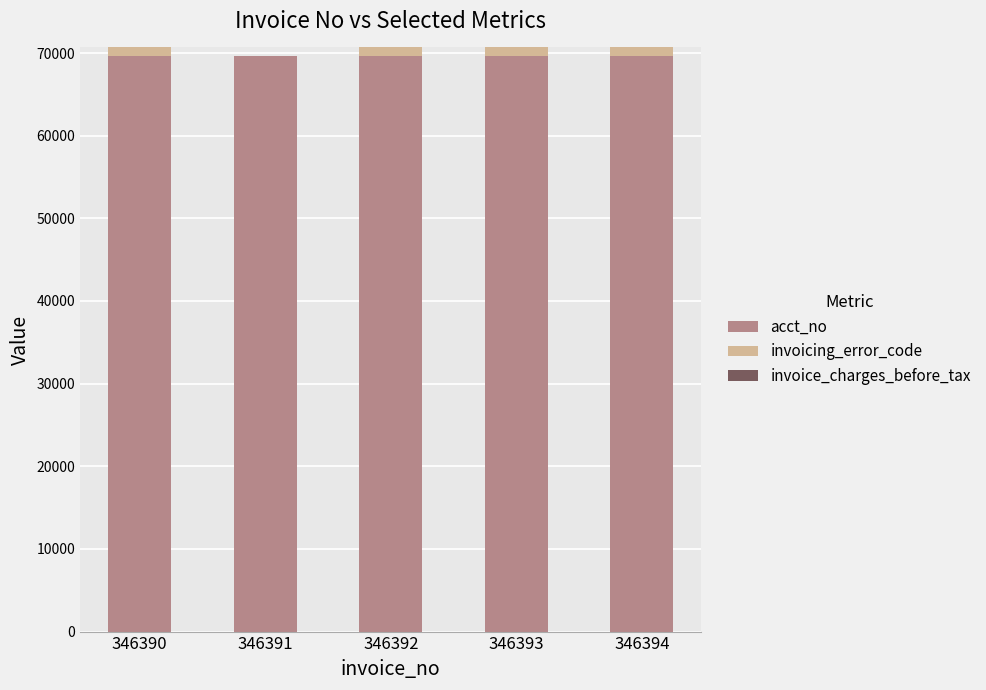

Are the bars horizontal?

No